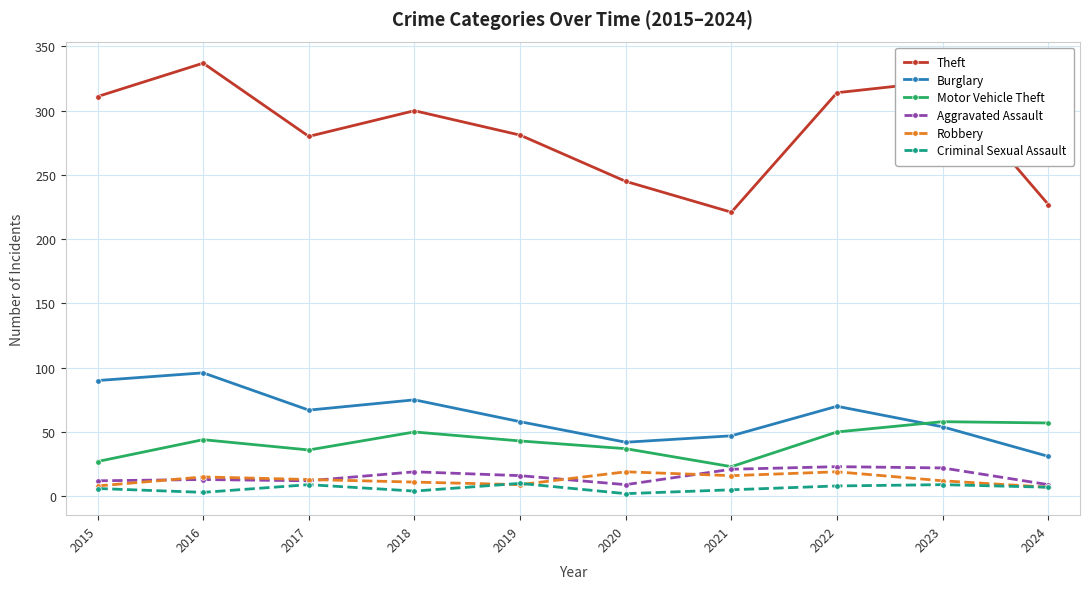

What is the greatest value displayed?

337